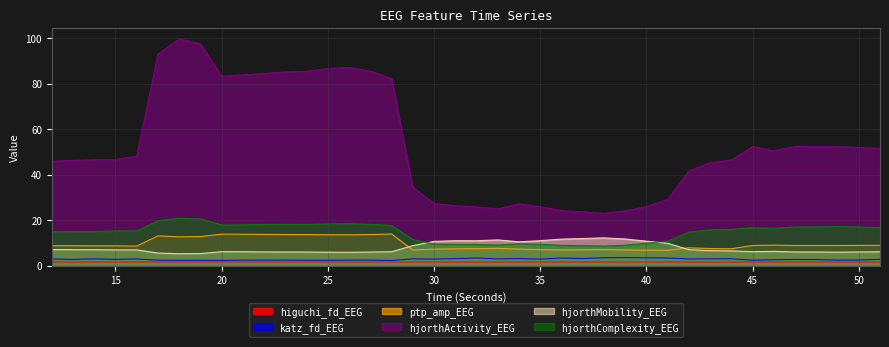

True or false: hjorthMobility_EEG and katz_fd_EEG cross at least once.

False